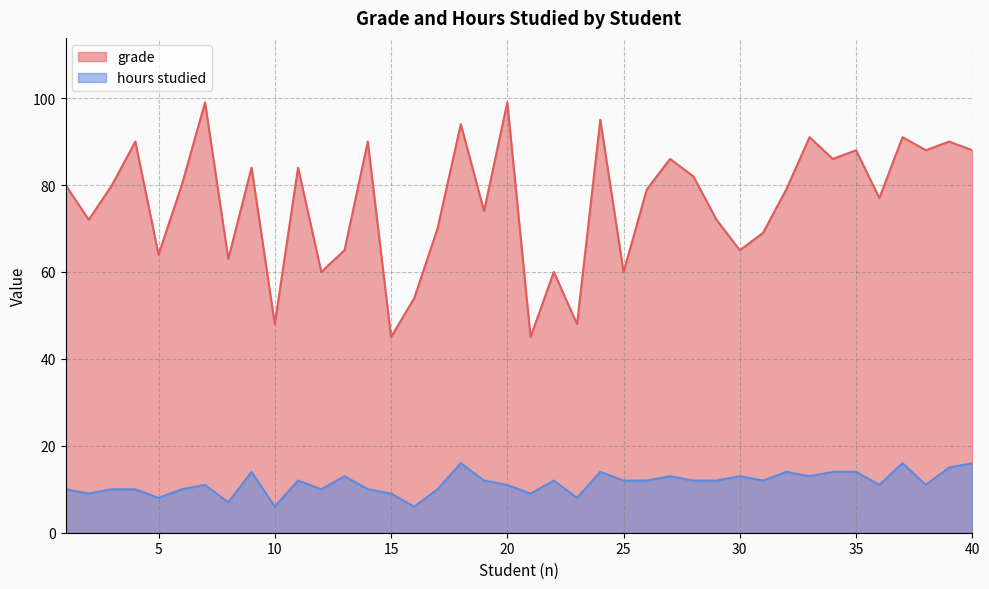

True or false: hours studied has a value of 14 at 32.

True